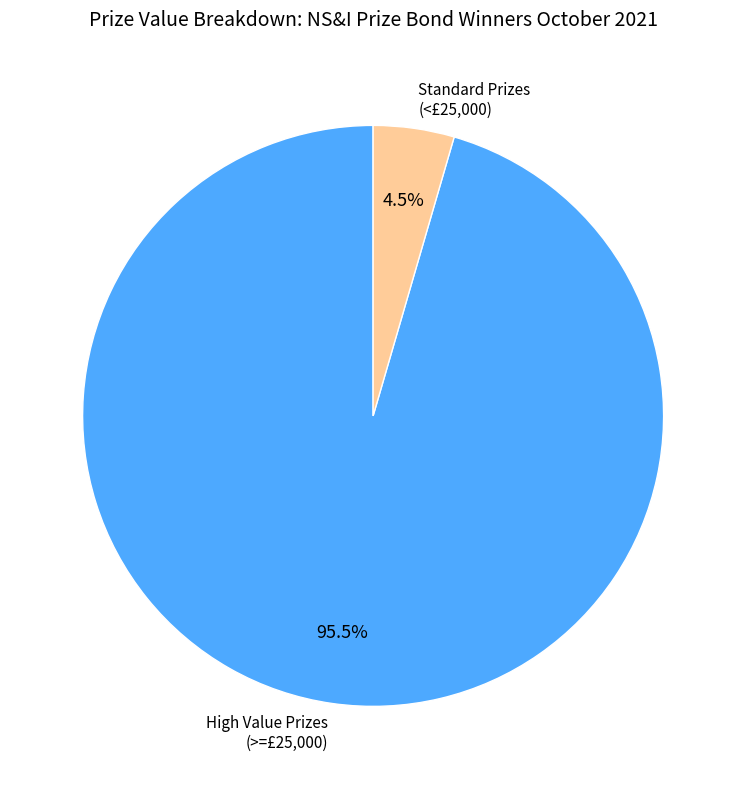

Approximately how many times larger is the value at High Value Prizes (>=£25,000) compared to Standard Prizes (<£25,000)?

21.2